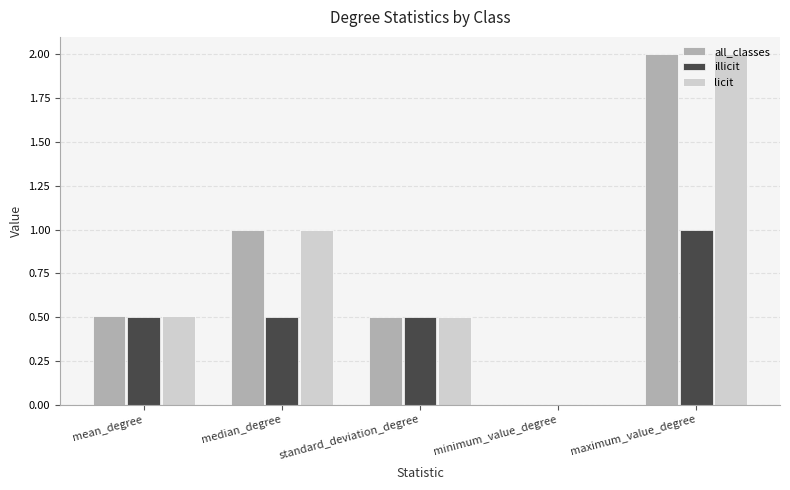

Does the chart contain stacked bars?

No